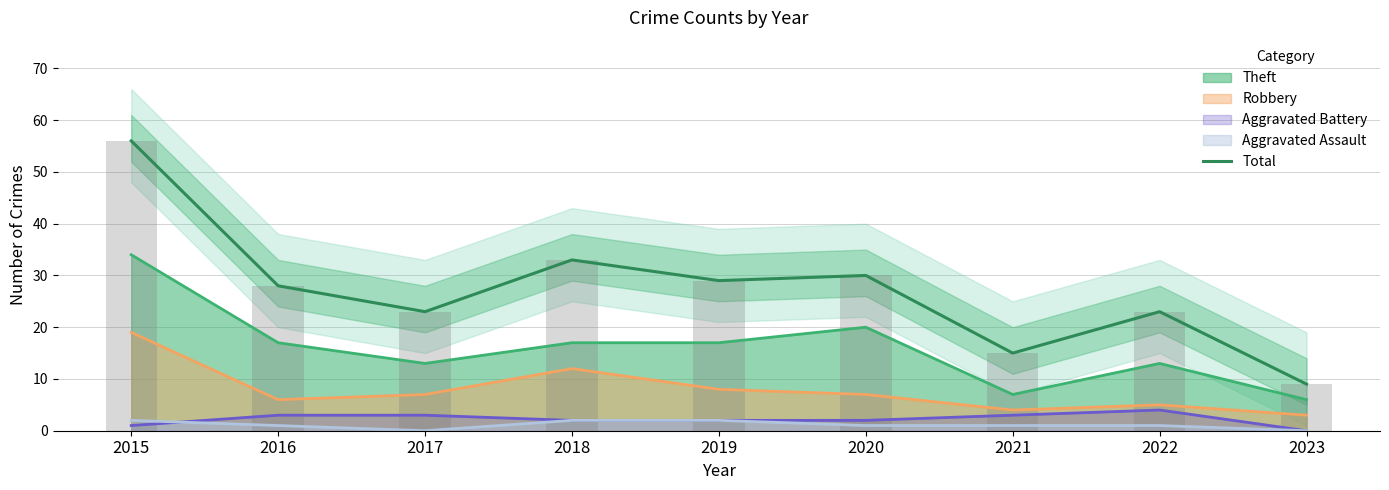

How many bars are there in total?

9